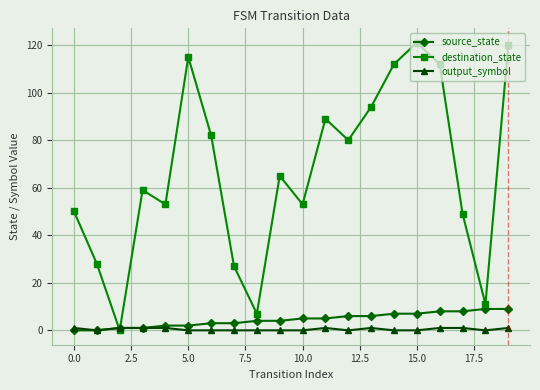

True or false: output_symbol has more than 0 points higher than both neighbors.

True